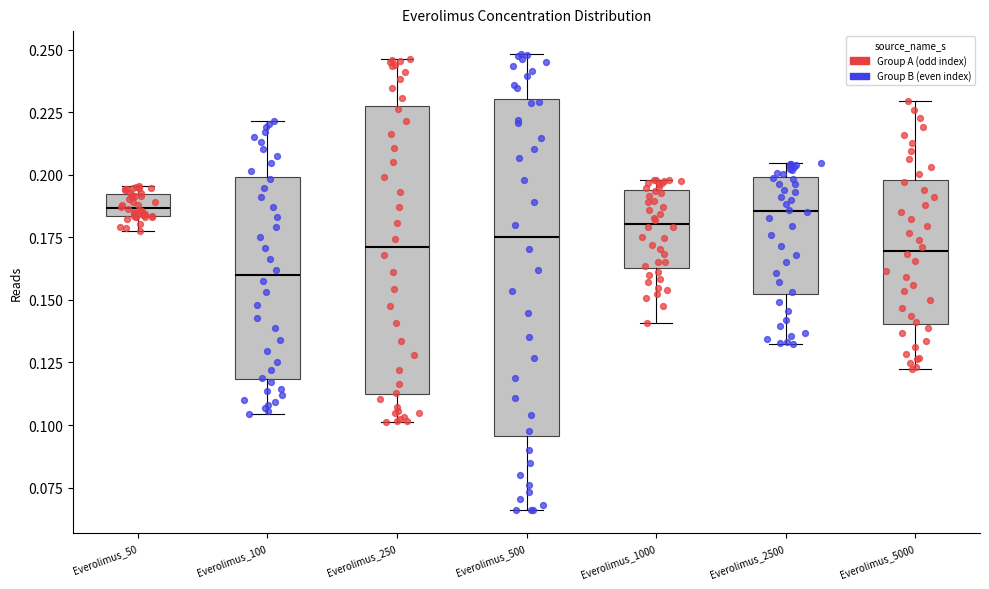

Reading left to right, transcribe this box plot: for each box, give where its median line is, the range the box spans, and where its two whiskers end, as read against the y-axis. The values are not printed on the chart, so give them approximately, as read against the axis.

Everolimus_50: median 0.185 (just above the box's lower edge), box 0.185 to 0.190, whiskers 0.175 to 0.195
Everolimus_100: median 0.160, box 0.120 to 0.200, whiskers 0.105 to 0.220
Everolimus_250: median 0.170, box 0.110 to 0.225, whiskers 0.100 to 0.245
Everolimus_500: median 0.175, box 0.095 to 0.230, whiskers 0.065 to 0.250
Everolimus_1000: median 0.180, box 0.165 to 0.195, whiskers 0.140 to 0.200
Everolimus_2500: median 0.185, box 0.150 to 0.200, whiskers 0.130 to 0.205
Everolimus_5000: median 0.170, box 0.140 to 0.200, whiskers 0.120 to 0.230